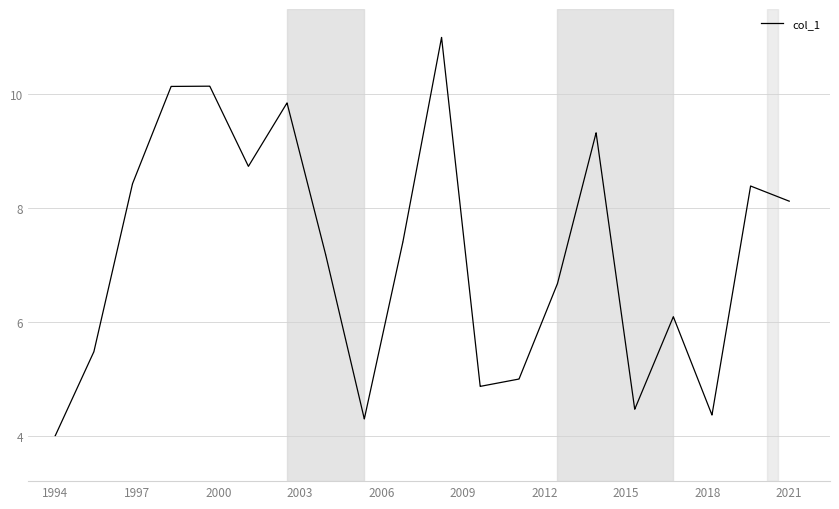

What is the smallest value displayed?

4.0